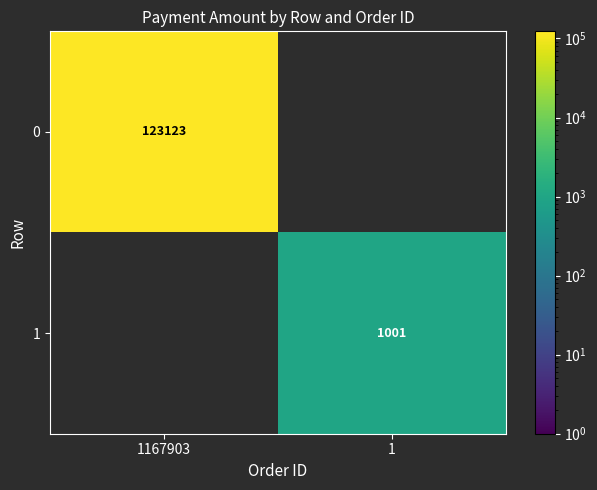

Is the value of 0 at 1167903 greater than the value of 1 at 1?

Yes